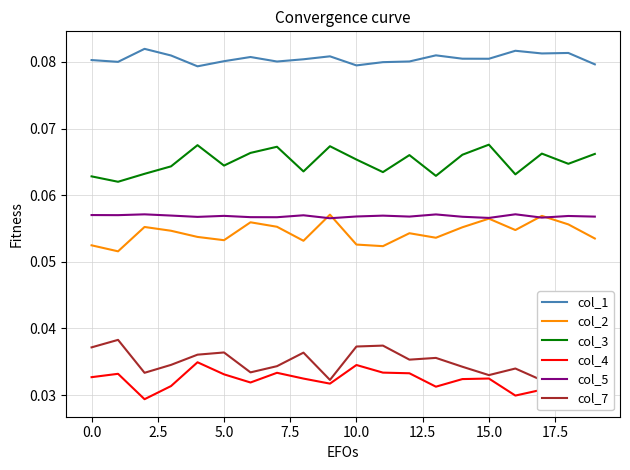

True or false: col_4 and col_3 cross at least once.

False